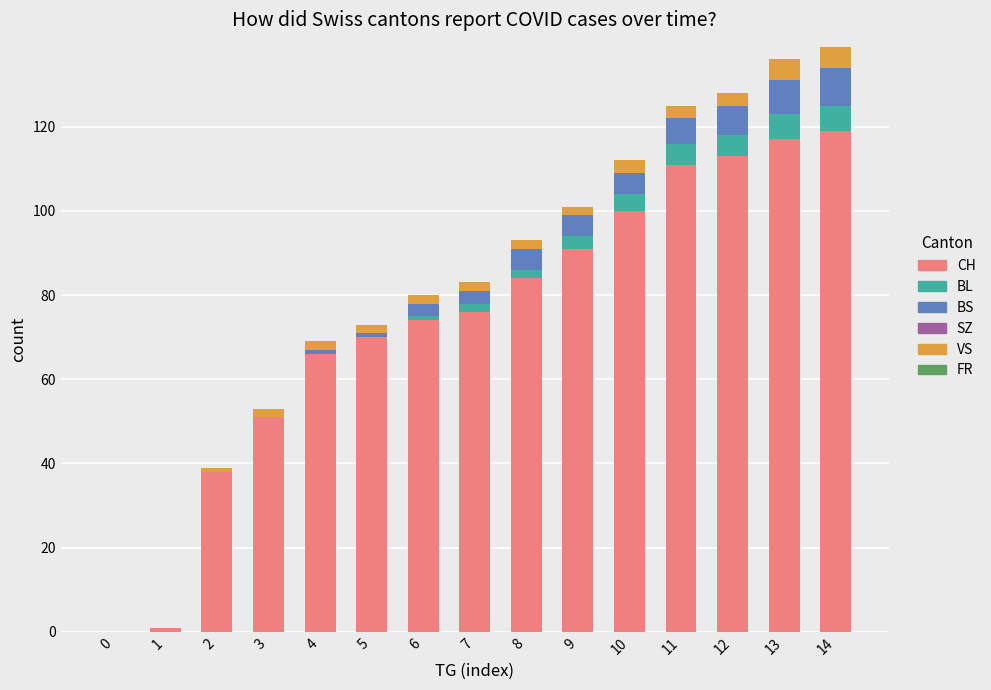

What is the total value across all series at 3?

53